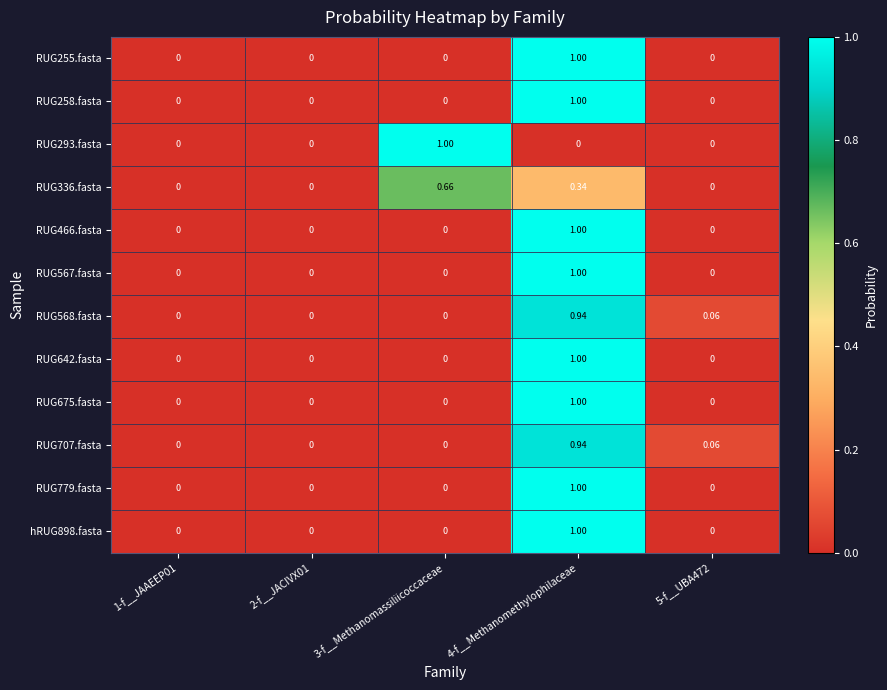

Which series has the largest total across all categories?

RUG255.fasta